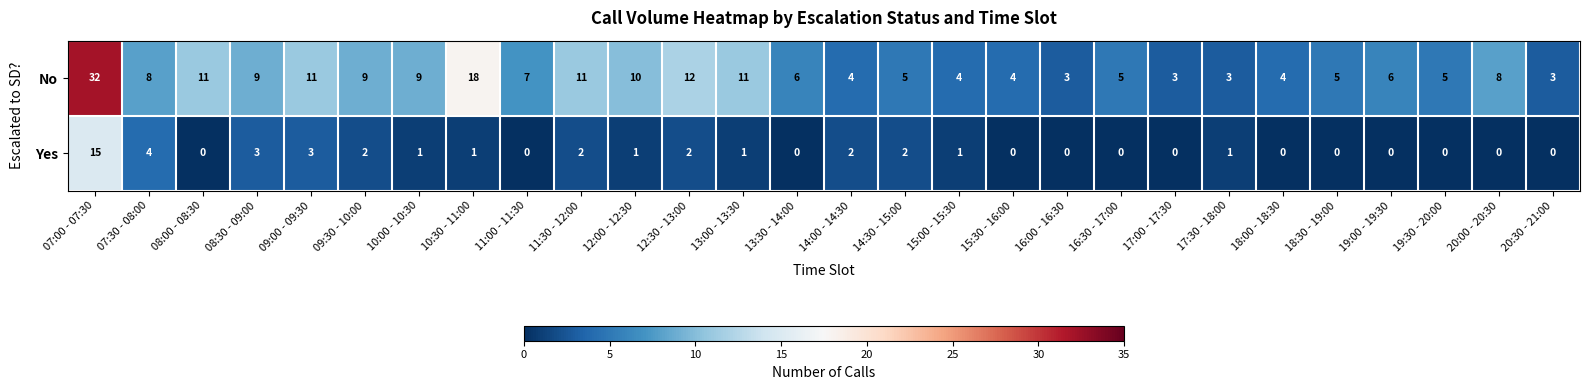

What is the difference between the maximum and second lowest values in the Yes series?

15